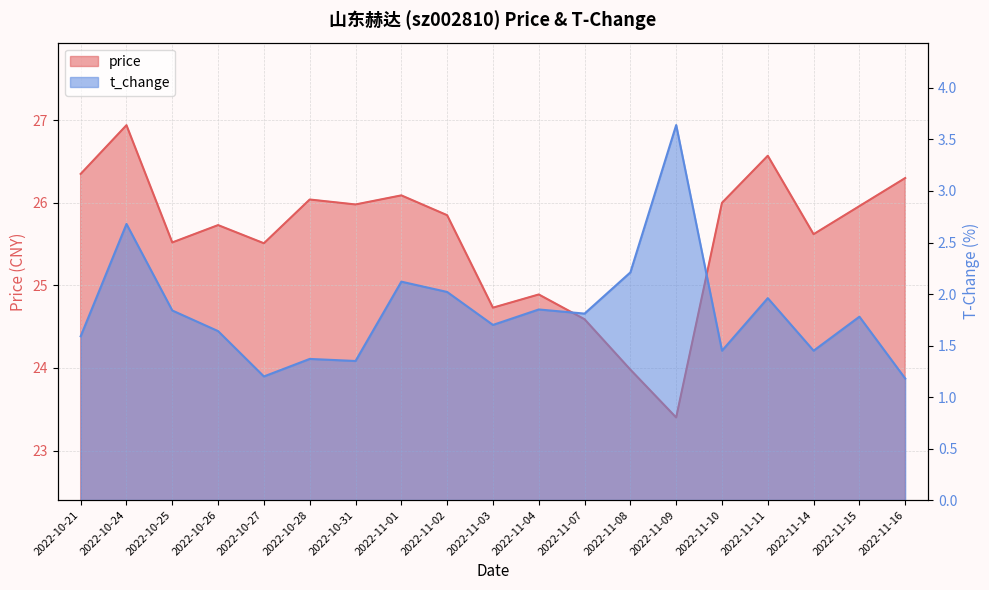

At which category does price reach its first local valley?

2022-10-25